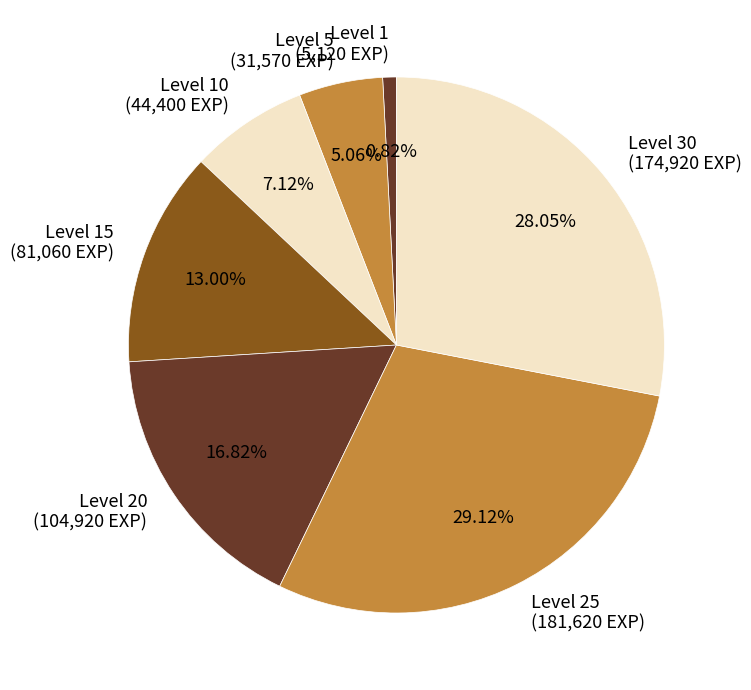

How many slices are in this pie chart?

7